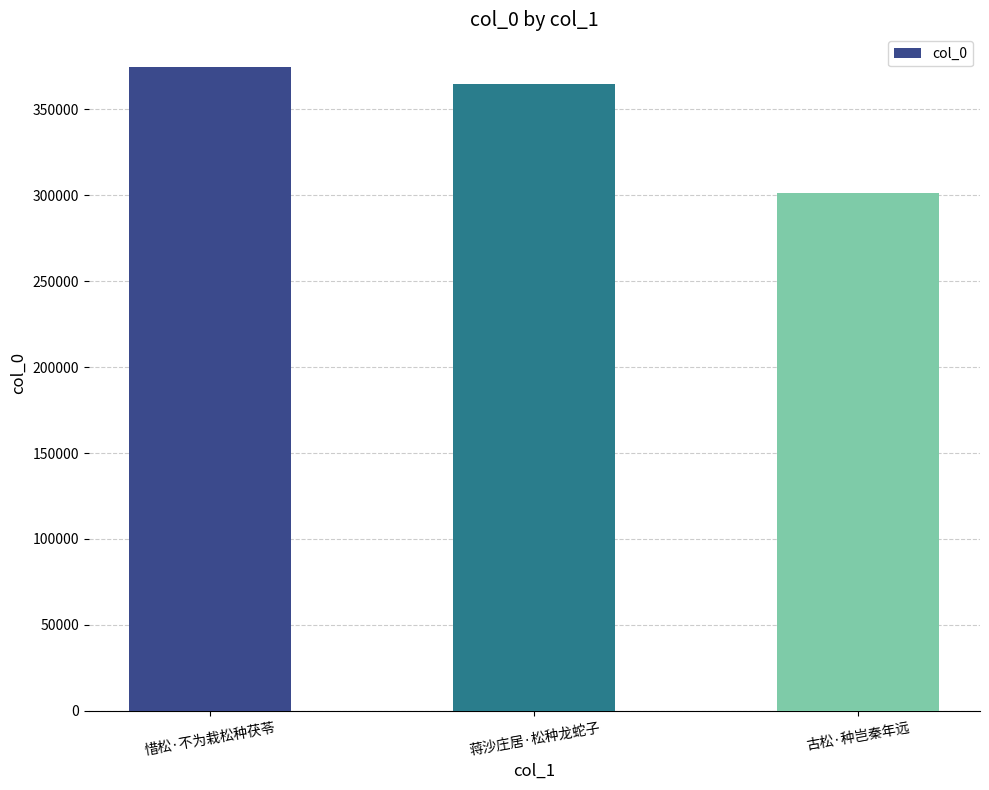

Rank the categories by value from lowest to highest.

古松·种岂秦年远, 蒋沙庄居·松种龙蛇子, 惜松·不为栽松种茯苓